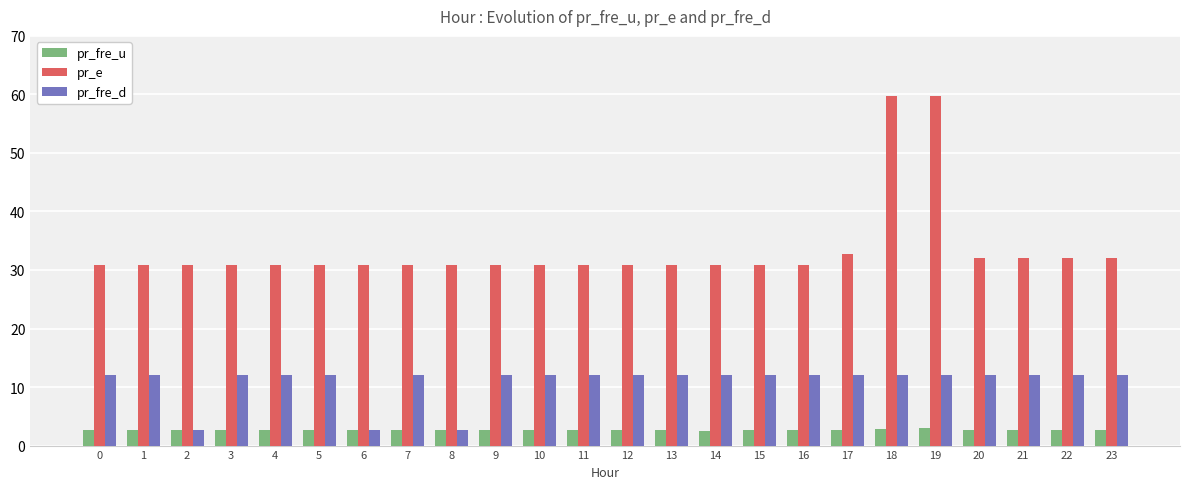

Which series has the widest spread of values?

pr_e